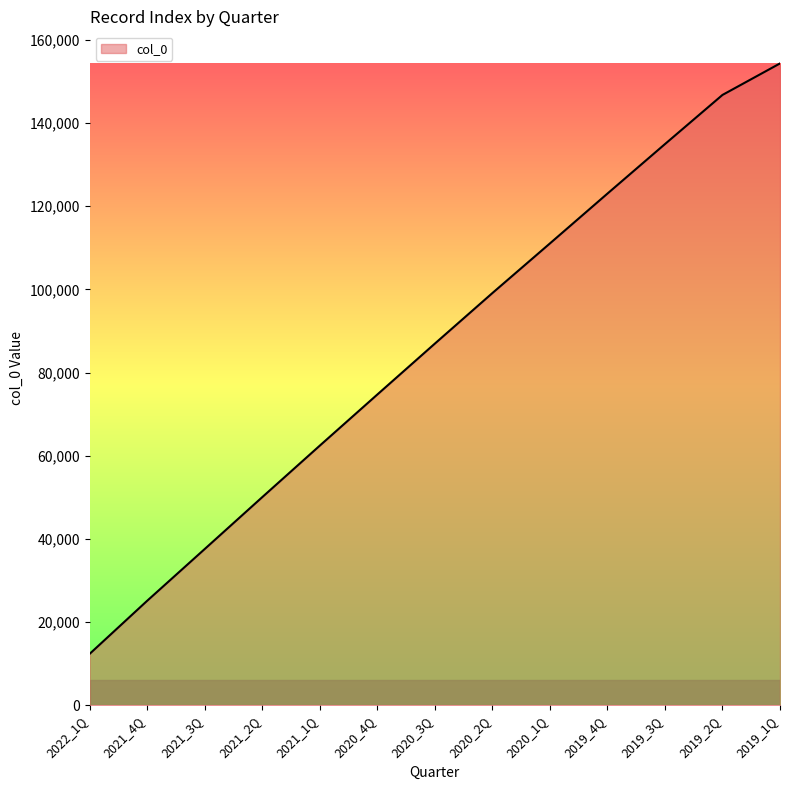

Where is the data nearest to the value 83343?

2020_3Q